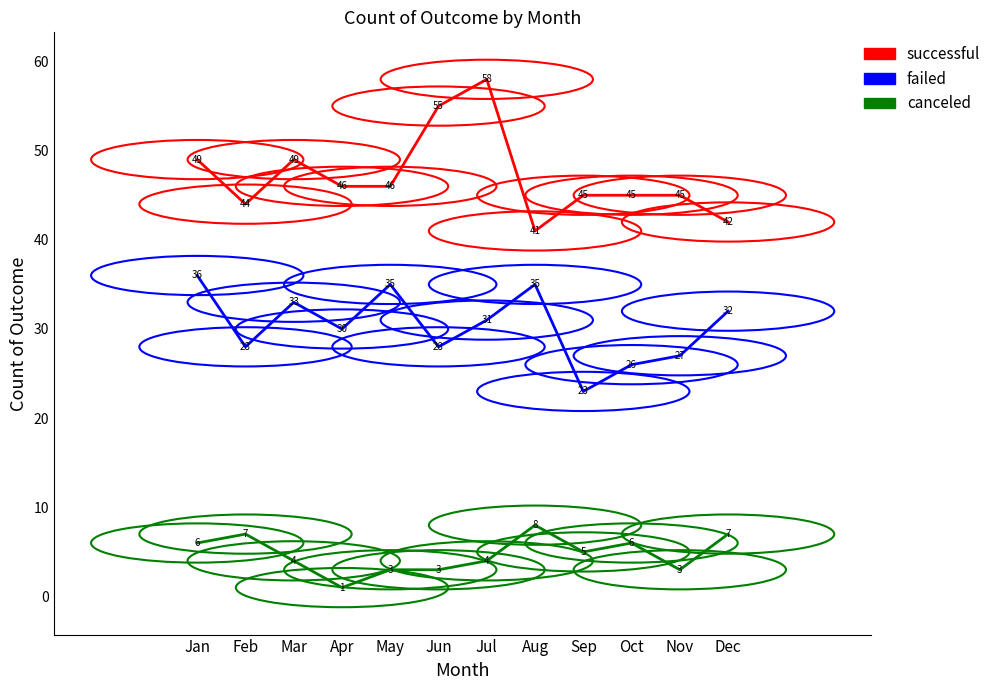

Reading right to left, list all the values displayed in this chart.

successful: 42	45	45	45	41	58	55	46	46	49	44	49
failed: 32	27	26	23	35	31	28	35	30	33	28	36
canceled: 7	3	6	5	8	4	3	3	1	4	7	6